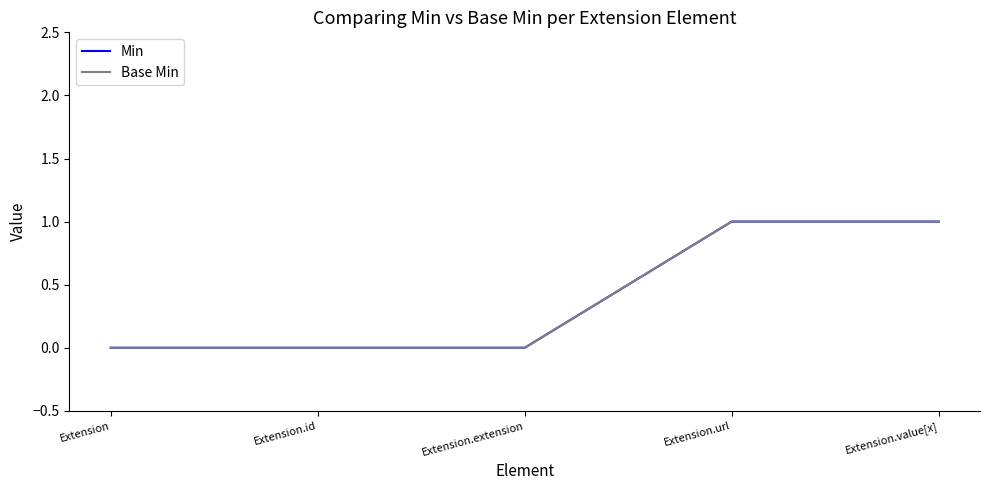

At which category is the sum across all series the highest?

Extension.url